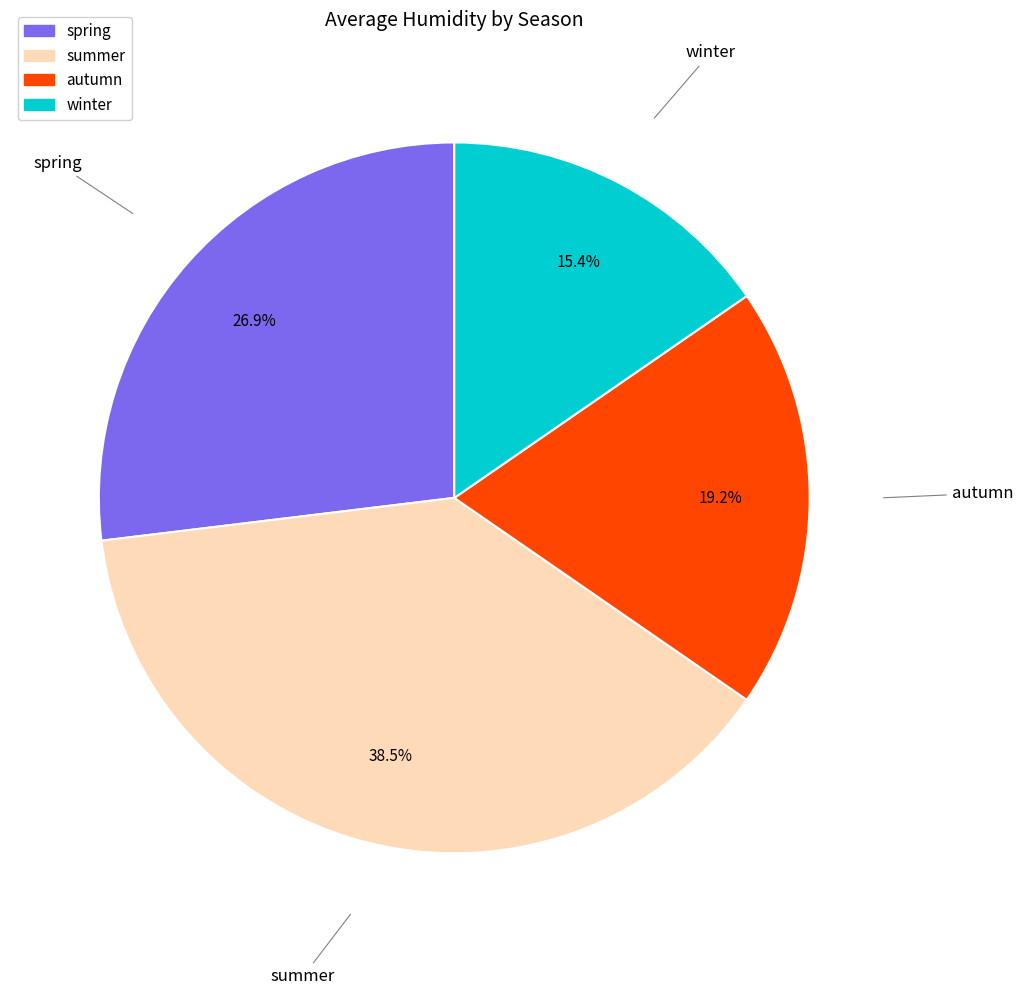

How much of the chart is everything except autumn?

80.8%